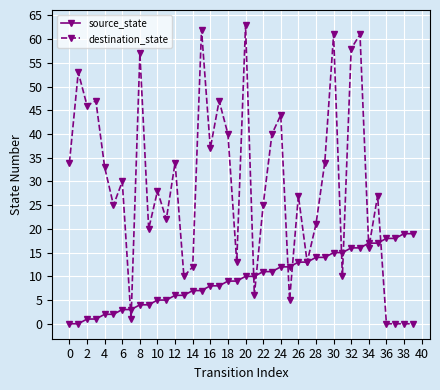

How many lines are shown in the chart?

2